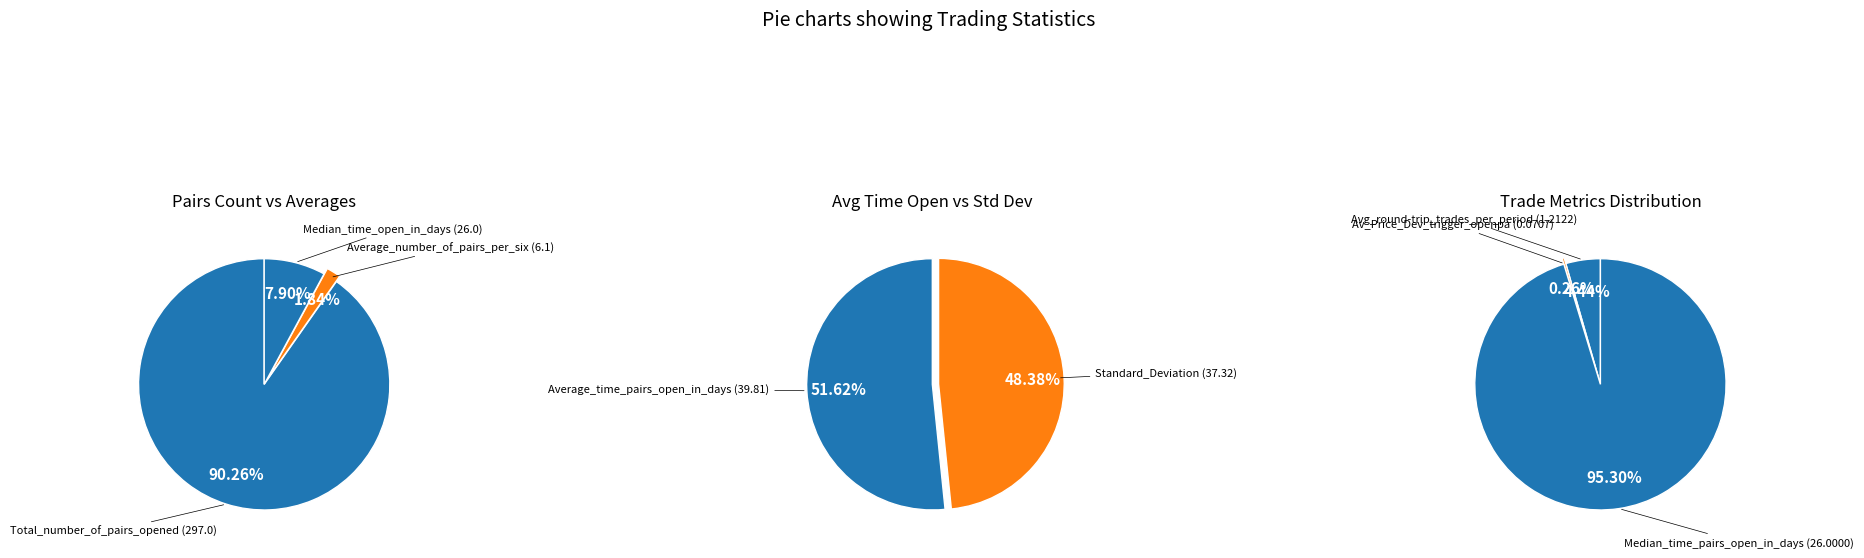

What is the change in value from Total_number_of_pairs_opened to Average_time_pairs_are_open_in_days?

-257.2